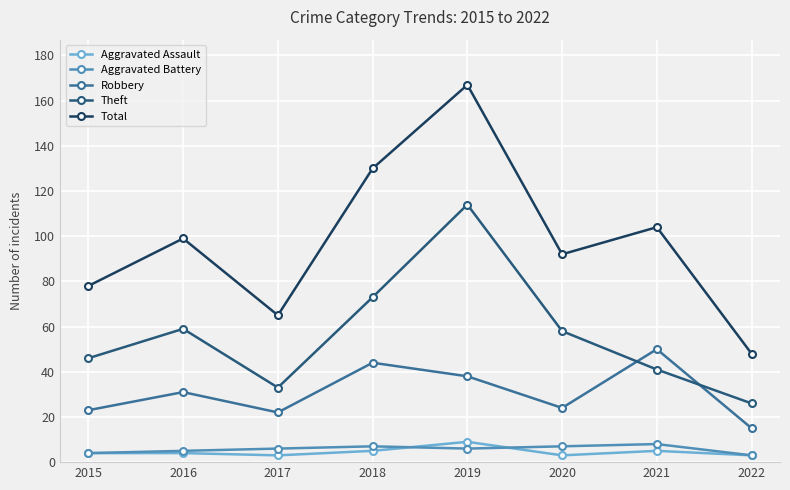

Does the chart have visible grid lines?

Yes